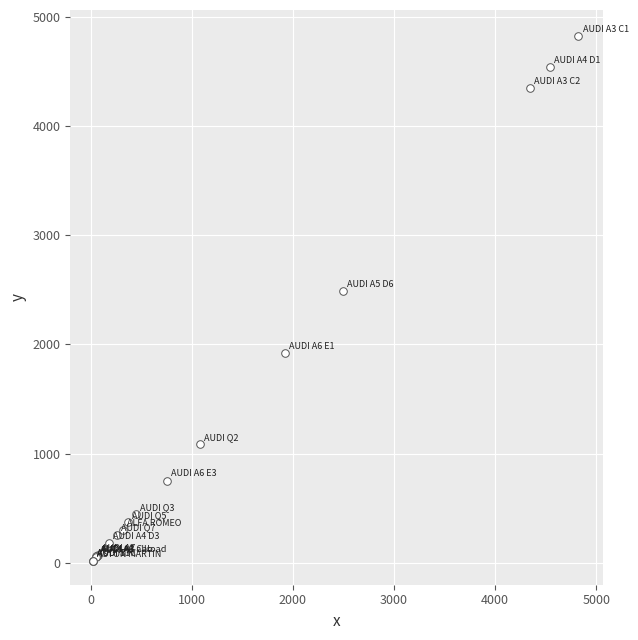

What Y value in the scatter plot is closest to 2419?

2491